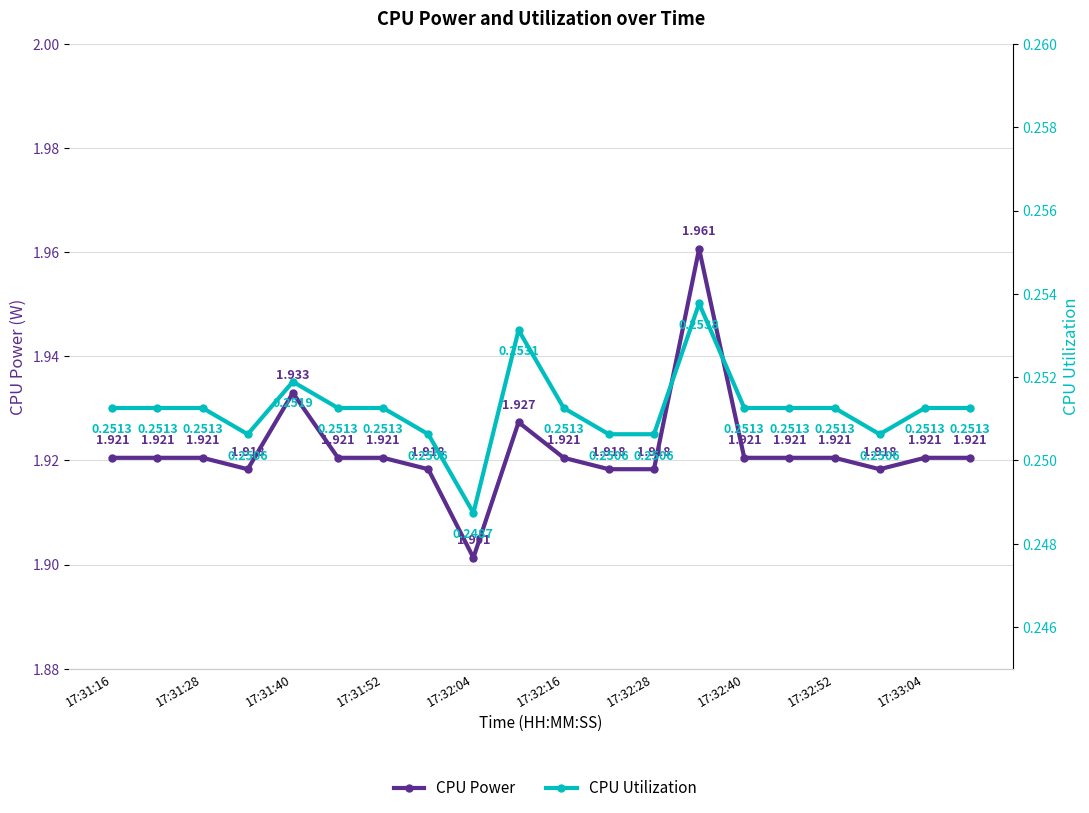

Reading left to right, extract all data points from this chart.

CPU Power: 1.9	1.9	1.9	1.9	1.9	1.9	1.9	1.9	1.9	1.9	1.9	1.9	1.9	2.0	1.9	1.9	1.9	1.9	1.9	1.9
CPU Utilization: 0.3	0.3	0.3	0.3	0.3	0.3	0.3	0.3	0.2	0.3	0.3	0.3	0.3	0.3	0.3	0.3	0.3	0.3	0.3	0.3